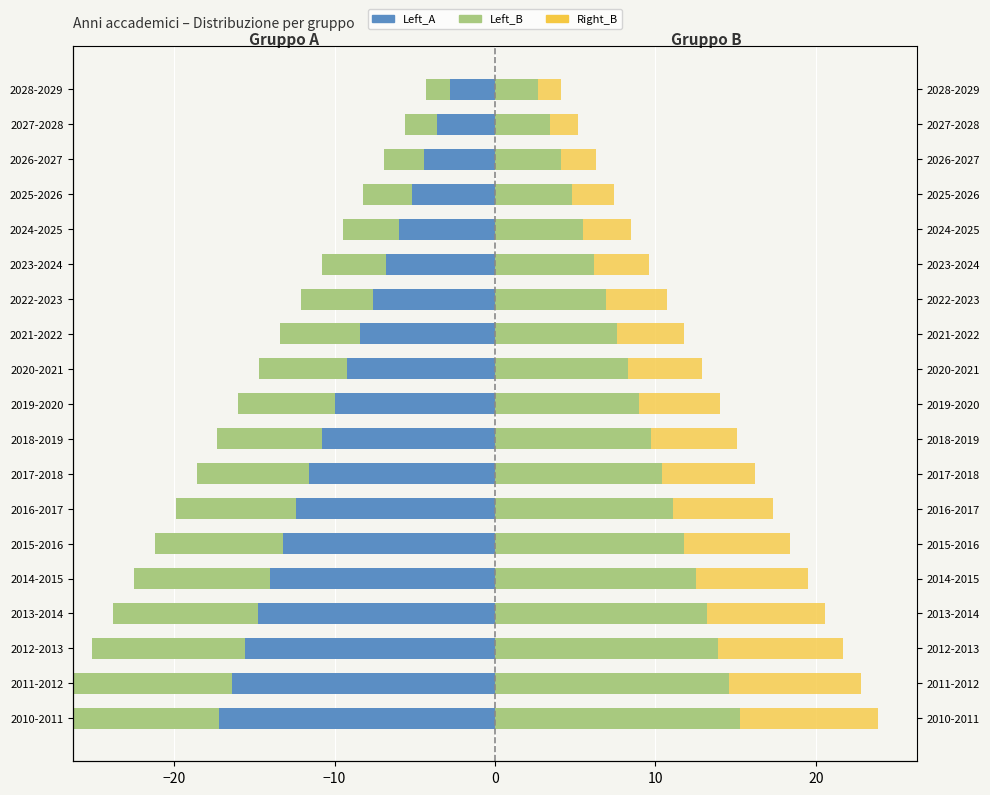

The value of Left_A at 2015-2016 is -13.2. True or false?

True